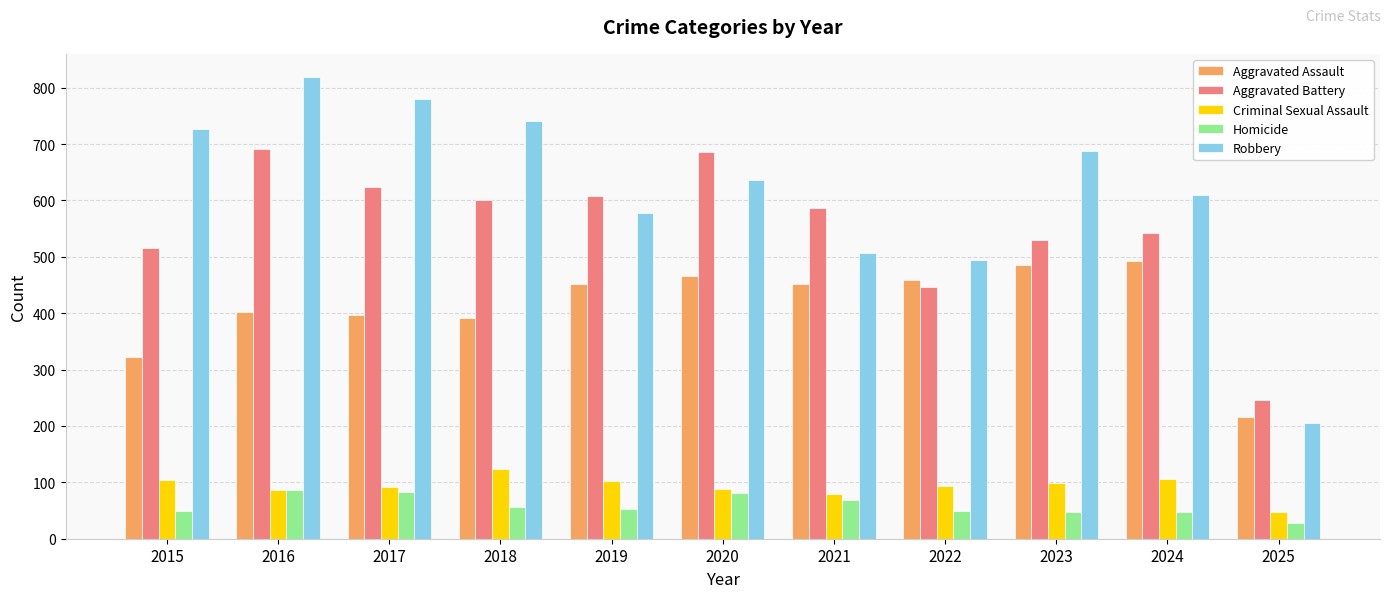

What is the difference between the maximum and second lowest values in the Aggravated Battery series?

245